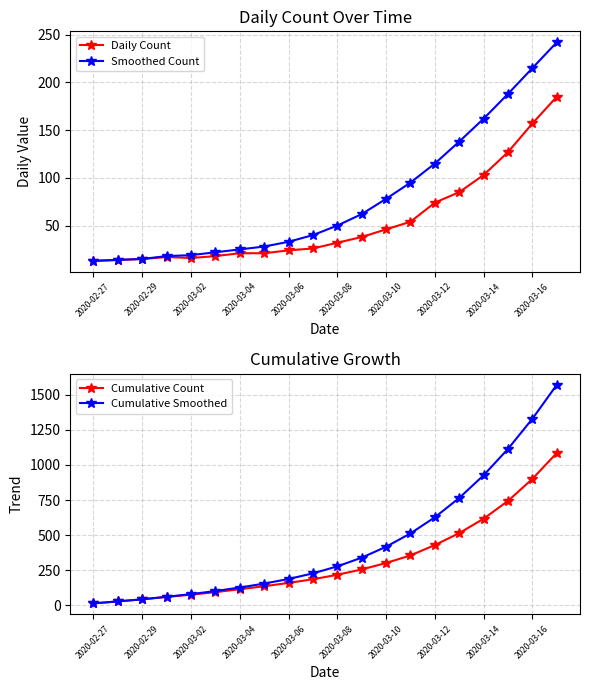

True or false: Cumulative Count has a value of 321 at 2020-03-14.

False